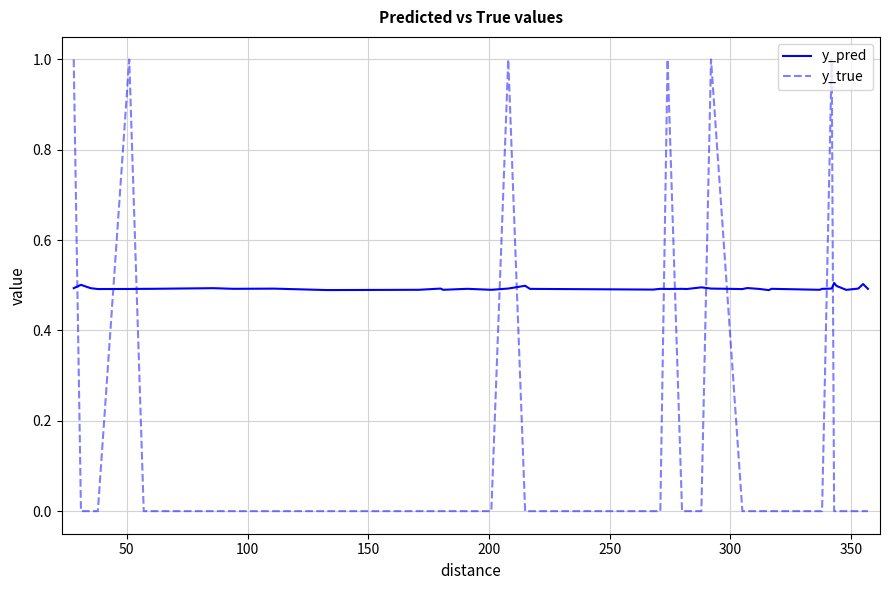

List the series in order of their peak value, highest first.

y_true, y_pred